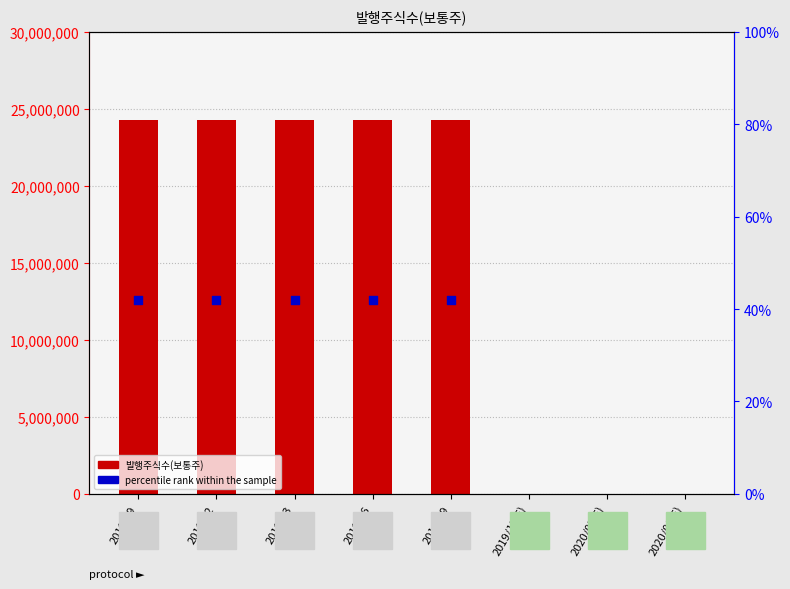

Which series has the largest Y range (max minus min)?

발행주식수(보통주)